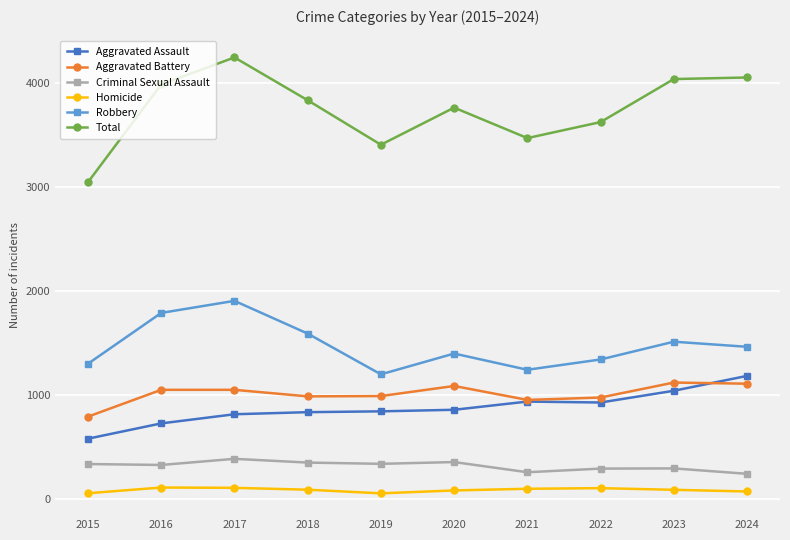

What is the difference between the maximum and minimum values in the Robbery series?

707